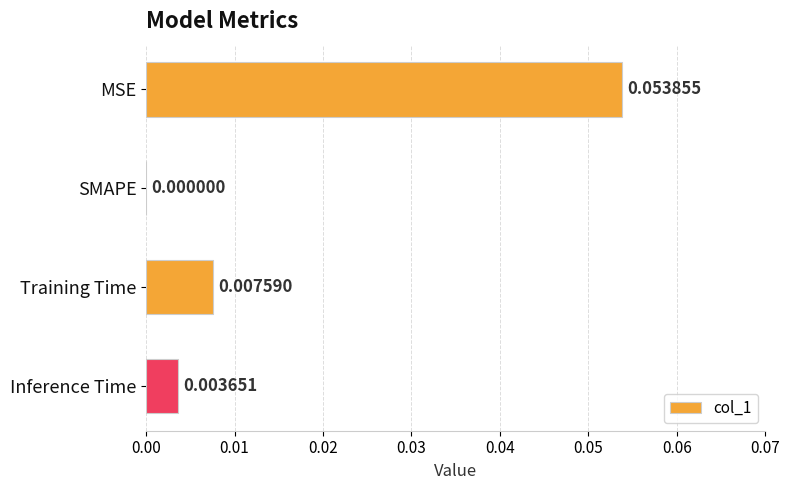

Which has a higher value, Training Time or MSE?

MSE